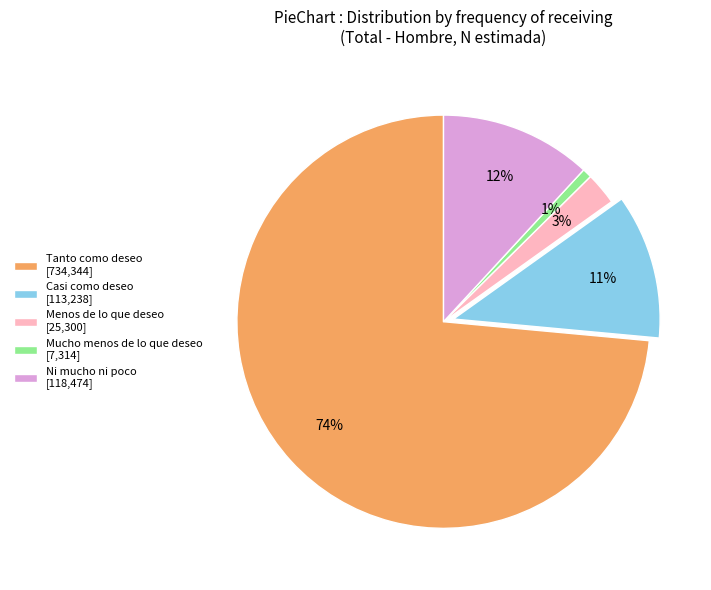

To the nearest percent, what percentage of the pie is Mucho menos de lo que deseo?

1%